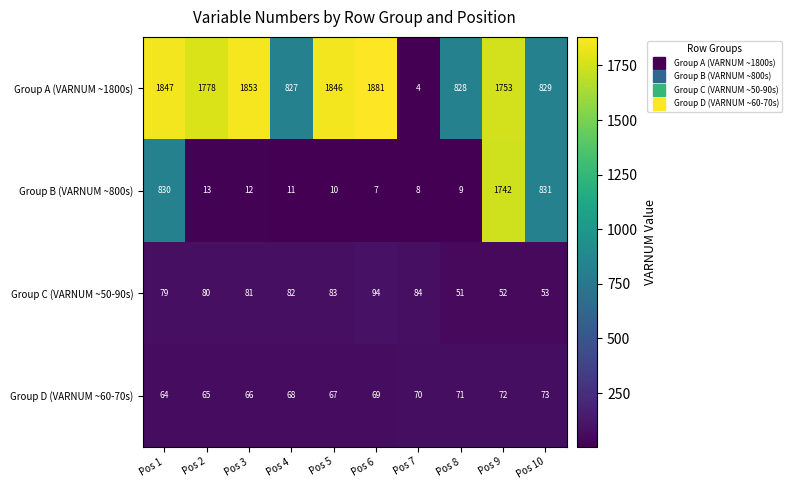

Read the Group C (VARNUM ~50-90s) value at Pos 4.

82